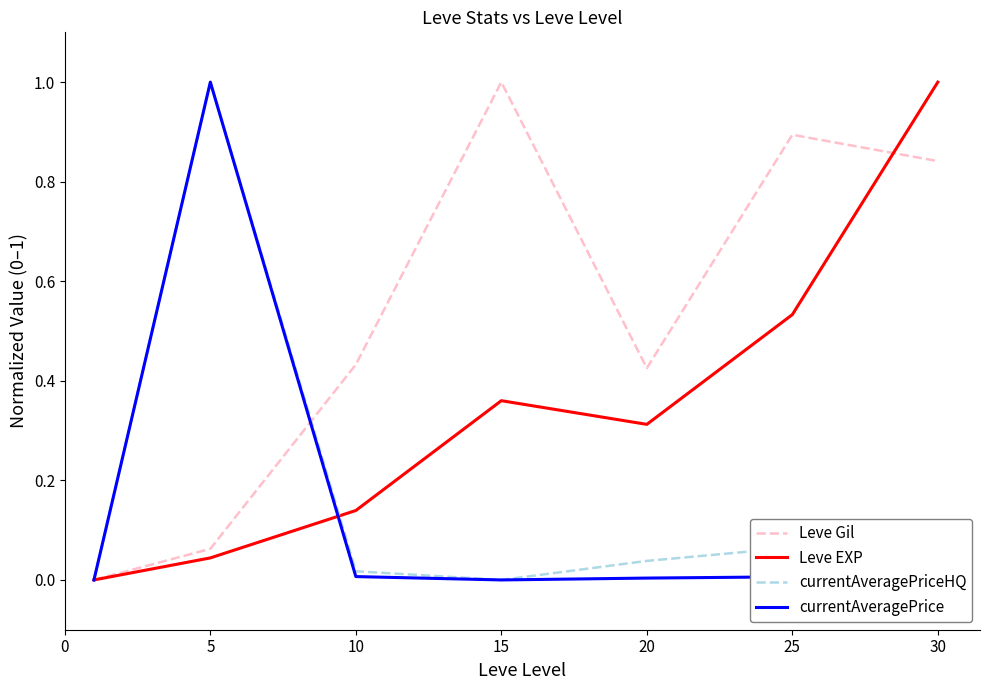

Is this an area chart (filled region under the line)?

No